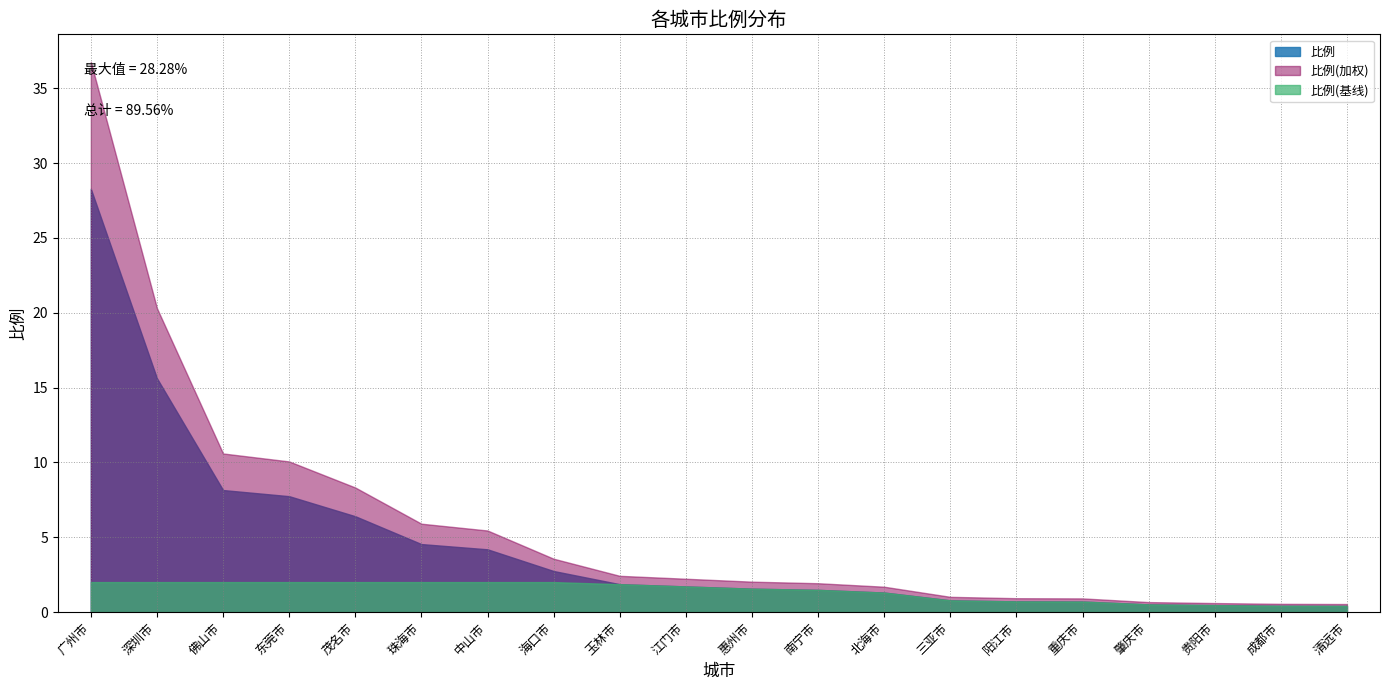

Rank the categories by value from highest to lowest.

广州市, 深圳市, 佛山市, 东莞市, 茂名市, 珠海市, 中山市, 海口市, 玉林市, 江门市, 惠州市, 南宁市, 北海市, 三亚市, 阳江市, 重庆市, 肇庆市, 贵阳市, 成都市, 清远市